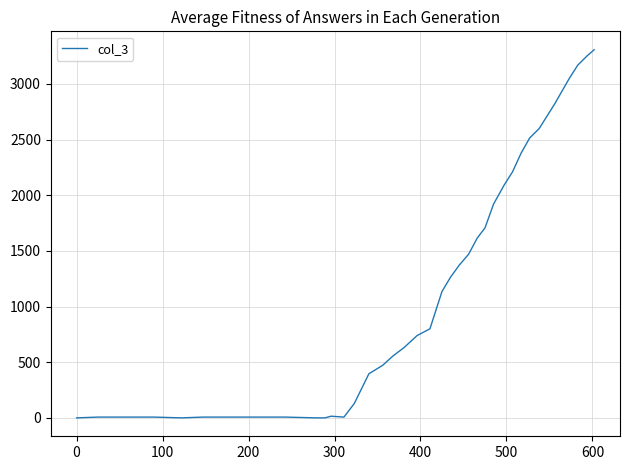

What is the difference between the maximum and minimum values?

3307